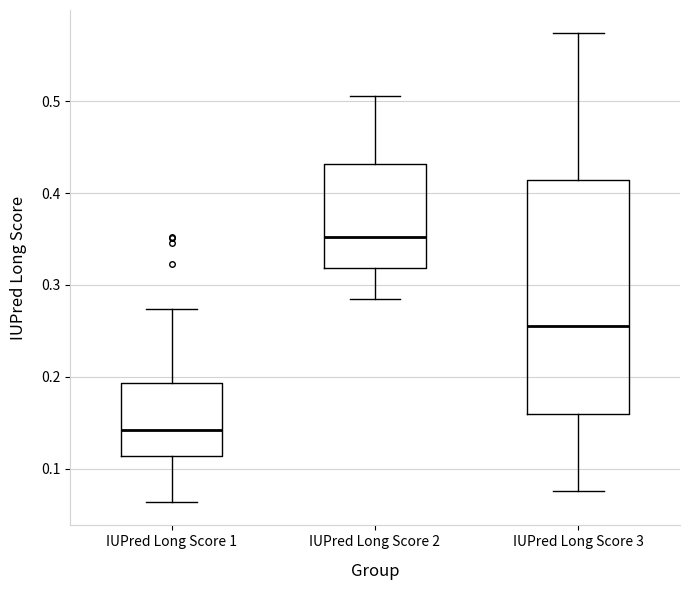

Reading left to right, read every box against the y-axis: the position of its median line, the range the box covers, and the ends of its whiskers. The values are not printed on the chart, so give them approximately, as read against the axis.

IUPred Long Score 1: median 0.14, box 0.11 to 0.19, whiskers 0.06 to 0.27
IUPred Long Score 2: median 0.35, box 0.32 to 0.43, whiskers 0.29 to 0.51
IUPred Long Score 3: median 0.25, box 0.16 to 0.41, whiskers 0.08 to 0.57